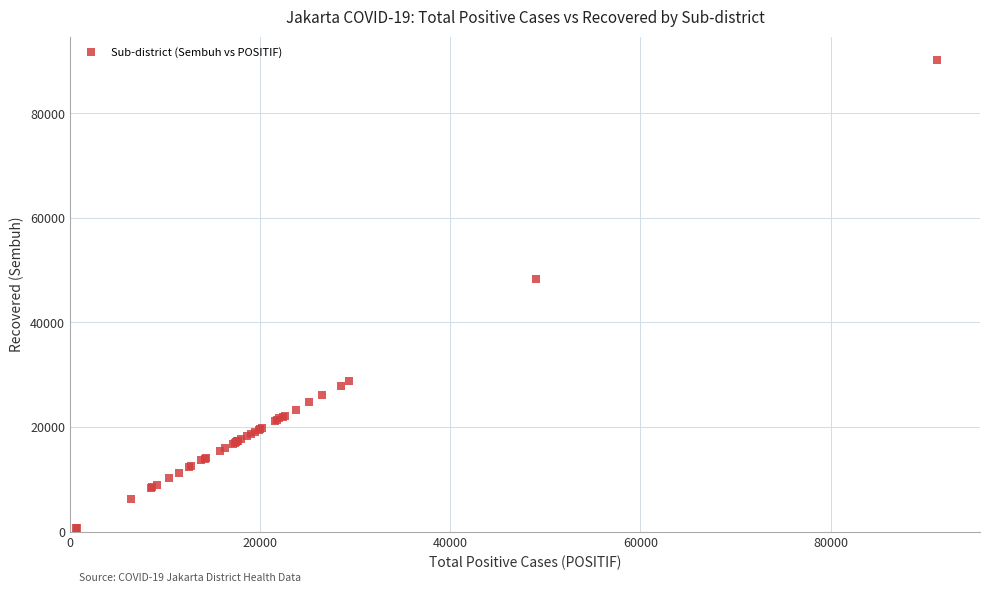

What Y value in the scatter plot is closest to 45419?

48309